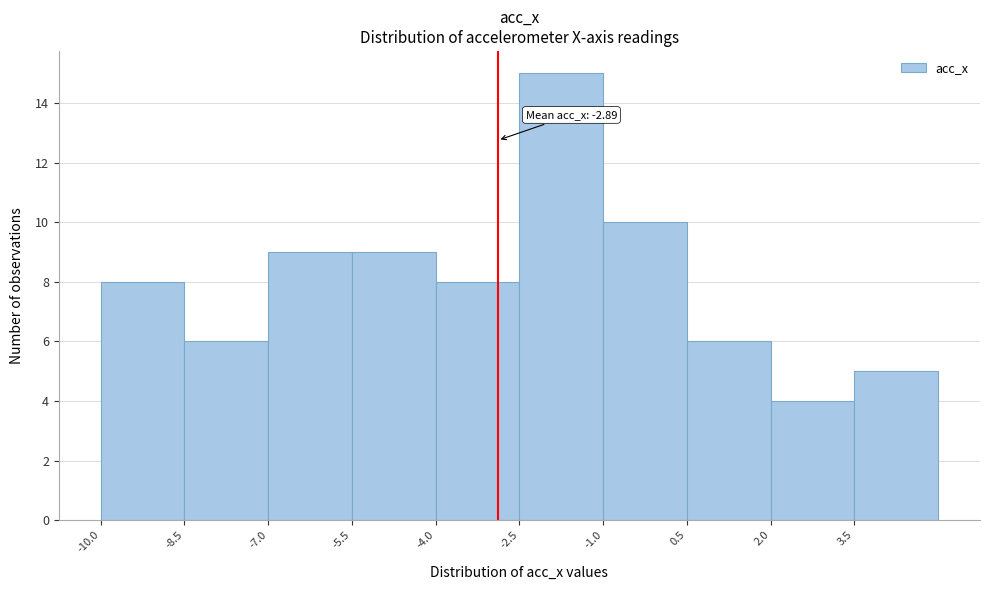

Over which range of the x-axis is the bar tallest?

-2.5 to -1.0